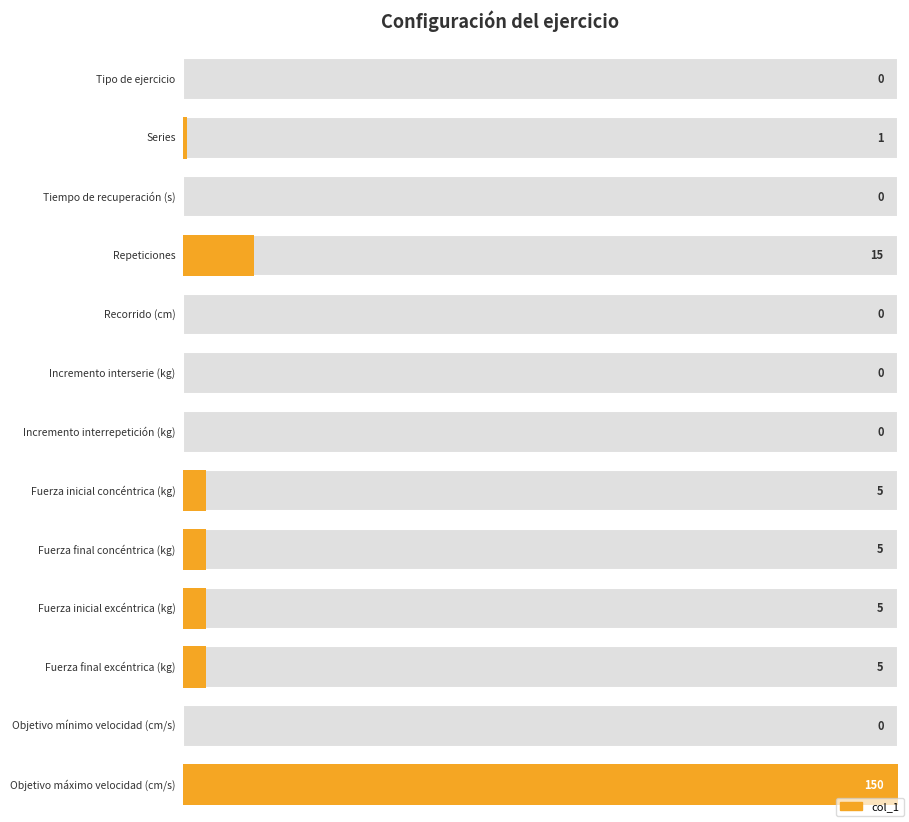

Which category has the highest value across all series?

Objetivo máximo velocidad (cm/s)